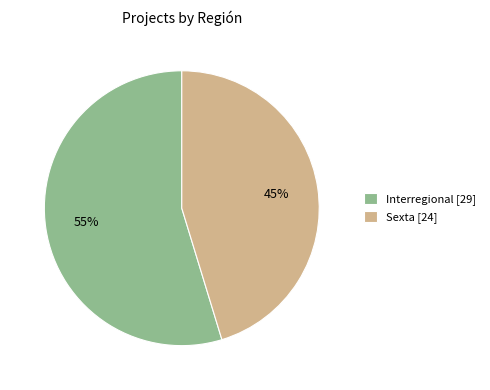

Rank the categories by value from lowest to highest.

Sexta, Interregional